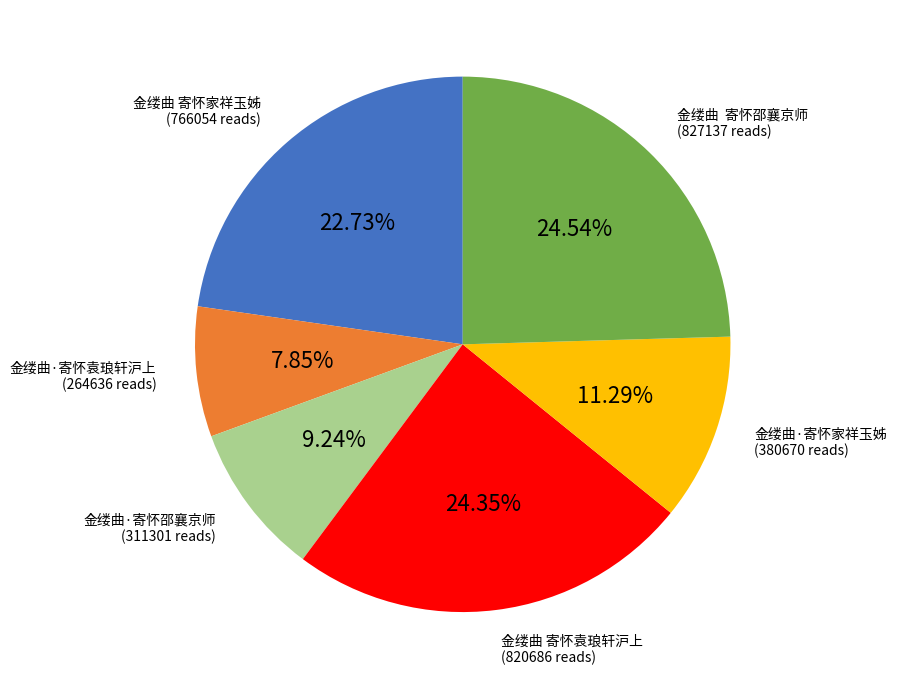

Is there any slice that represents more than half of the pie?

No